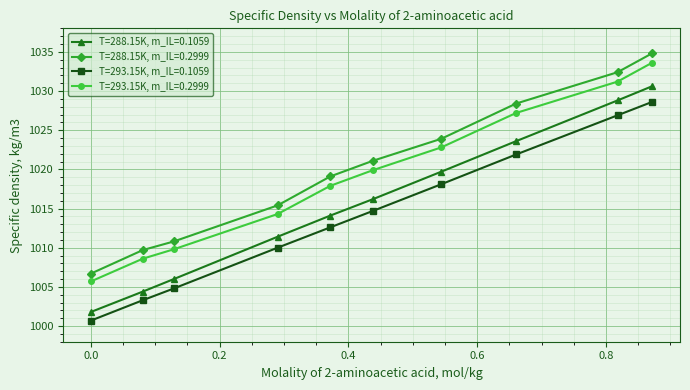

True or false: T=288.15K, m_IL=0.2999 has more than 1 points higher than both neighbors.

False